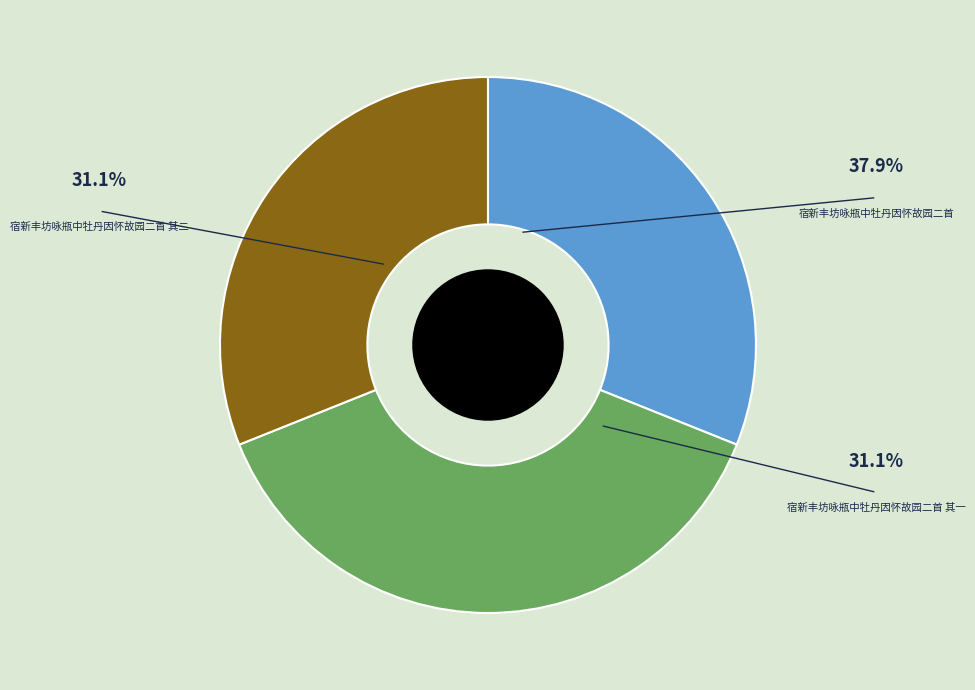

To the nearest percent, what portion does 宿新丰坊咏瓶中牡丹因怀故园二首 其一 represent?

31%